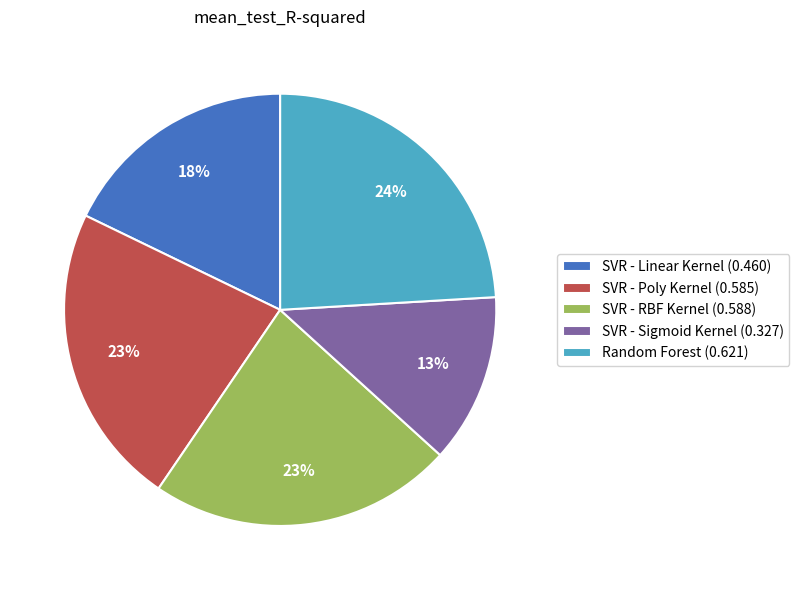

Is the sum of Random Forest (0.621) and SVR - RBF Kernel (0.588) greater than half?

No